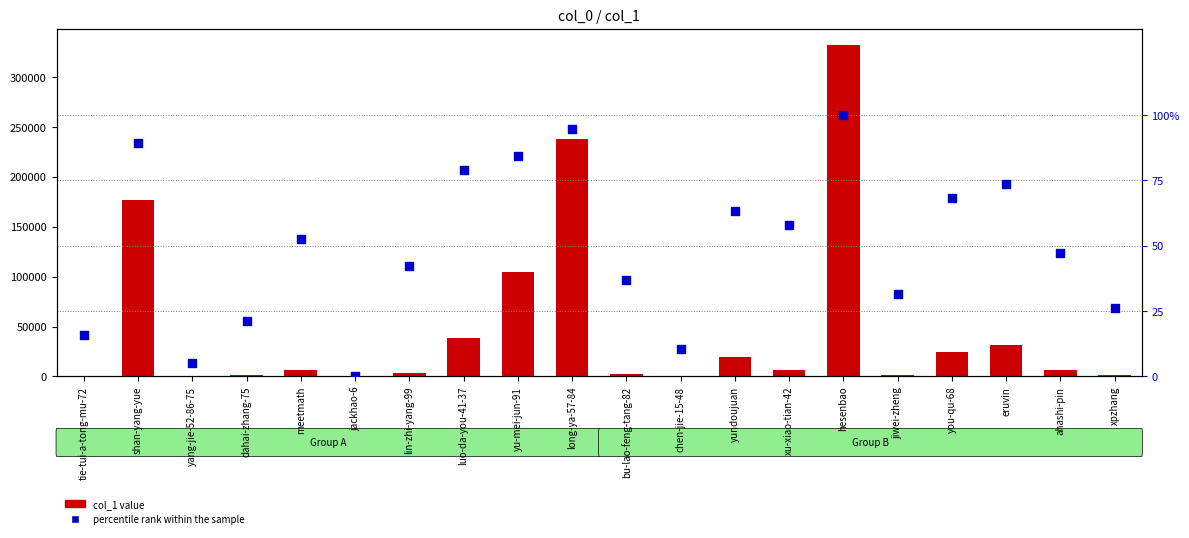

Is the value of percentile rank within the sample at yang-jie-52-86-75 greater than the value of col_1 value at jackhao-6?

No